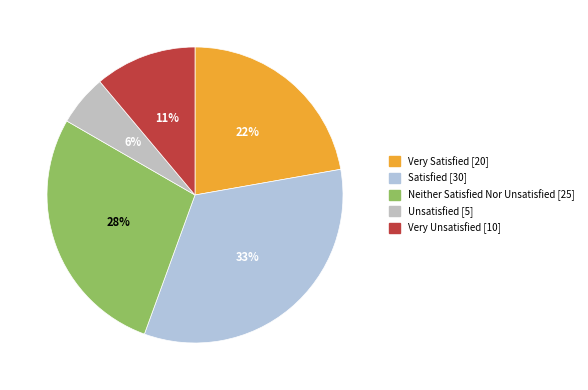

To the nearest percent, what percentage of the pie is Very Satisfied?

22%